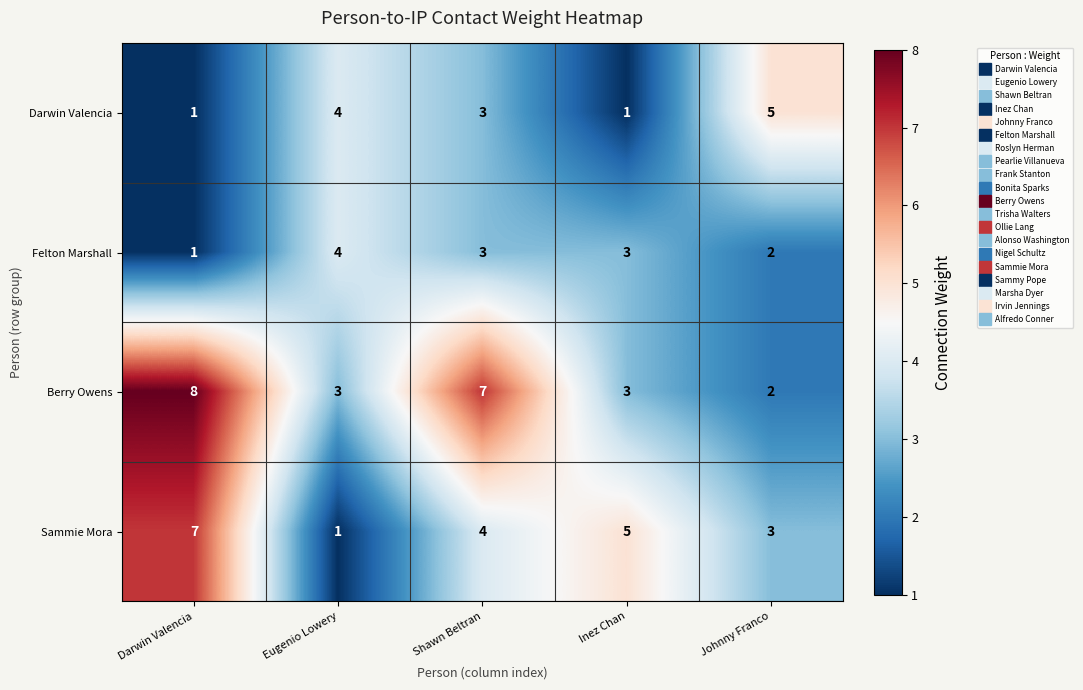

At how many categories does at least one series exceed 6?

2